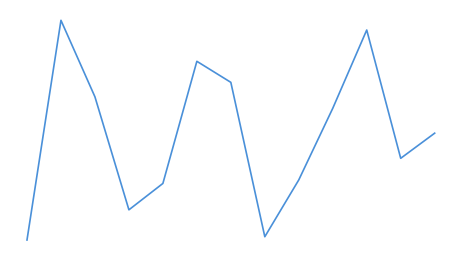

Does the chart have visible grid lines?

No